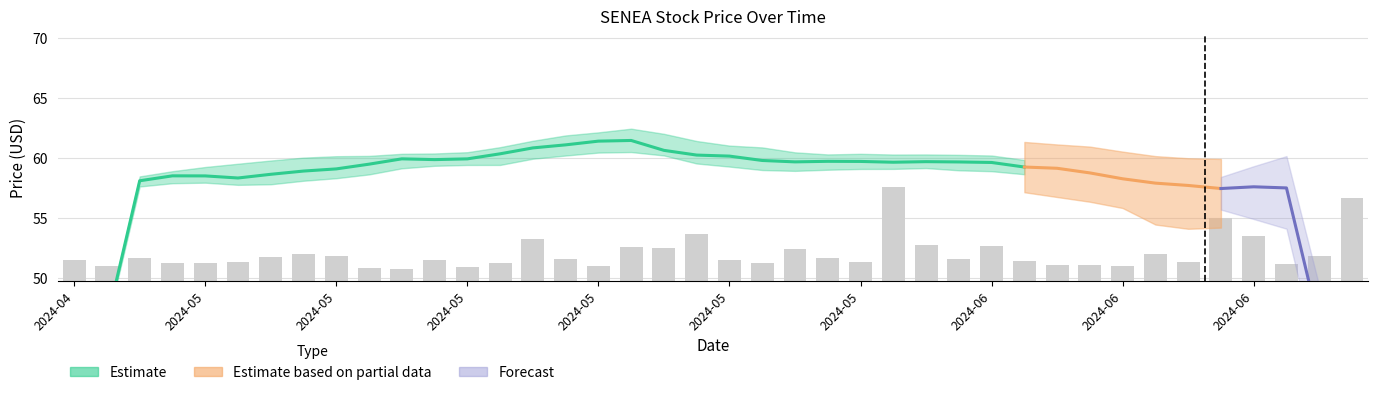

What is the ratio of the value at 22 to the value at 32?

2.1